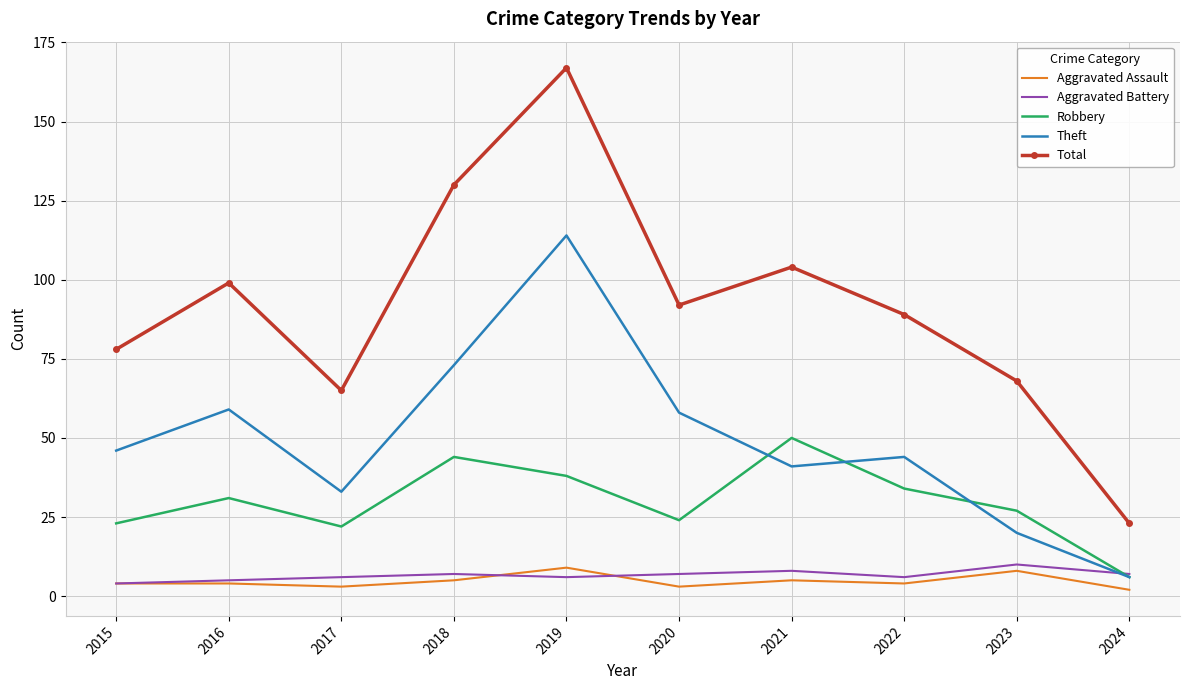

At how many categories does at least one series exceed 47?

9